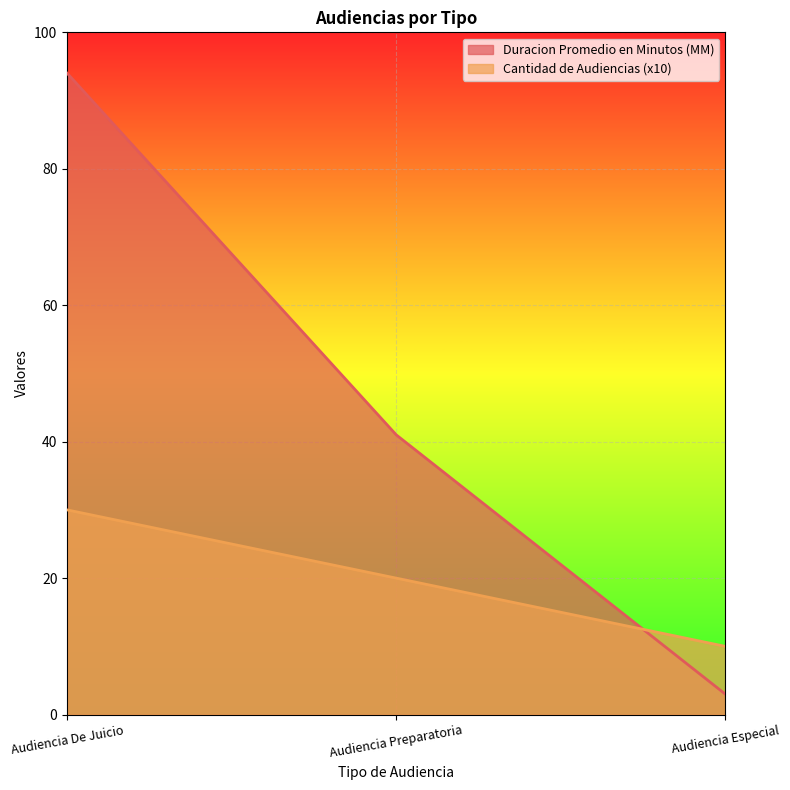

Which category has the highest value in the Duracion Promedio en Minutos (MM) series?

Audiencia De Juicio